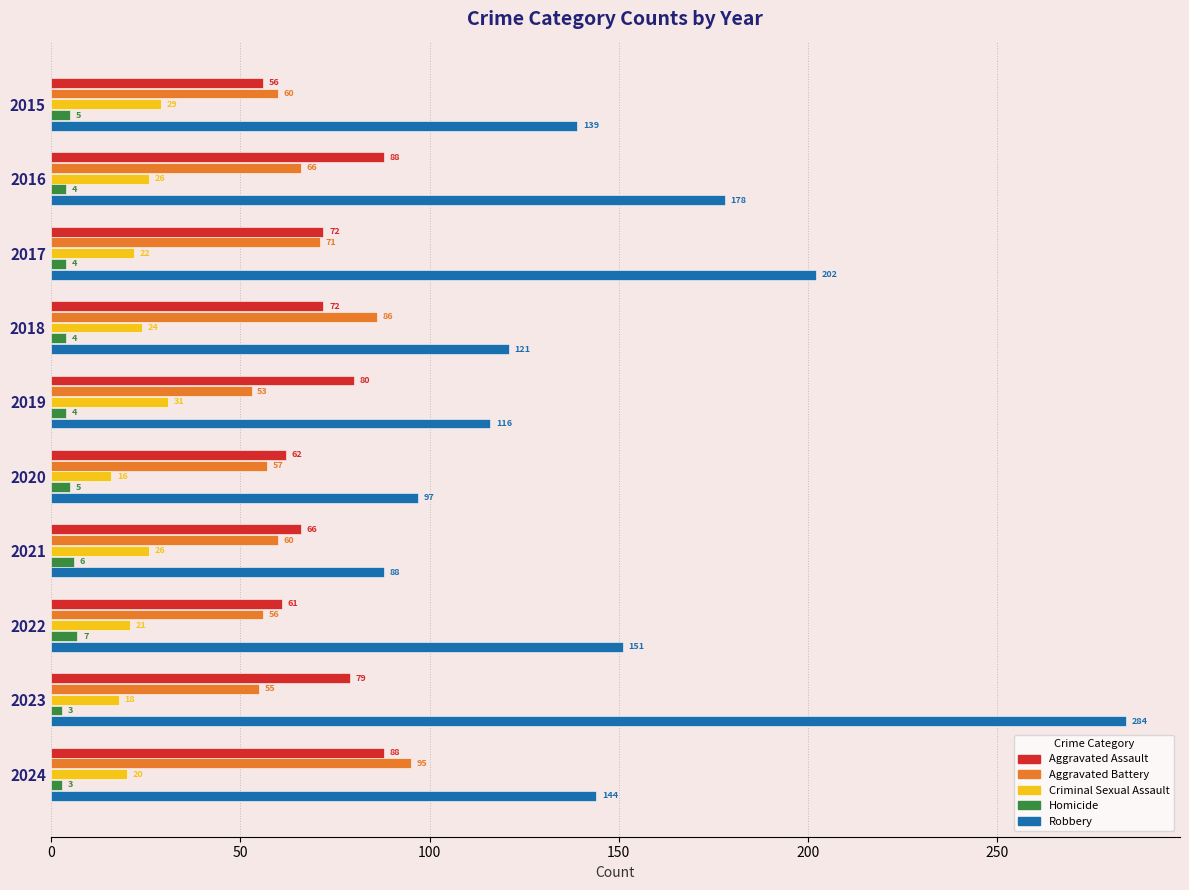

What is the average value of the Criminal Sexual Assault series?

23